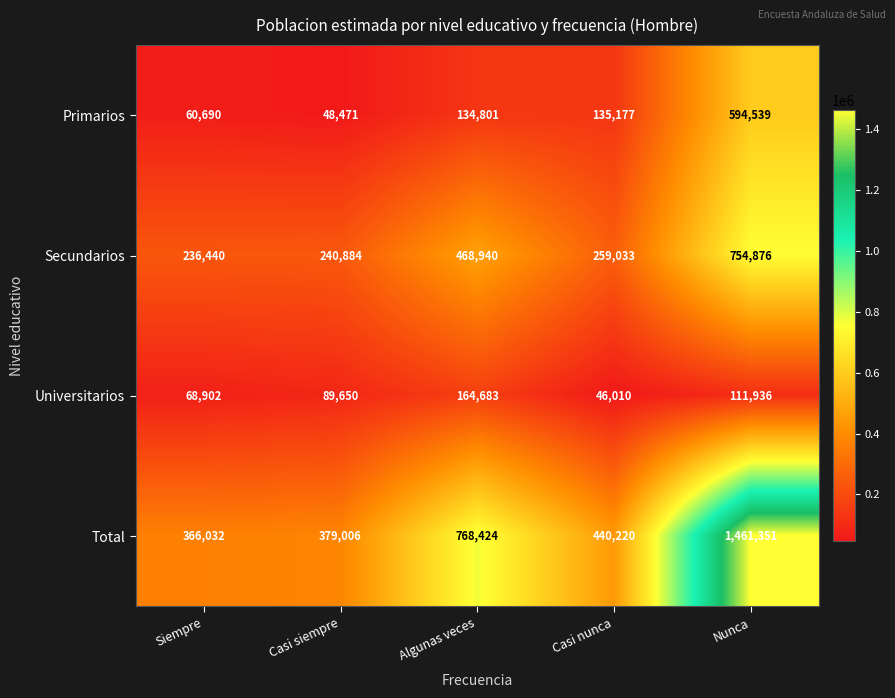

What is the spread (max minus min) of values at Casi nunca?

394210